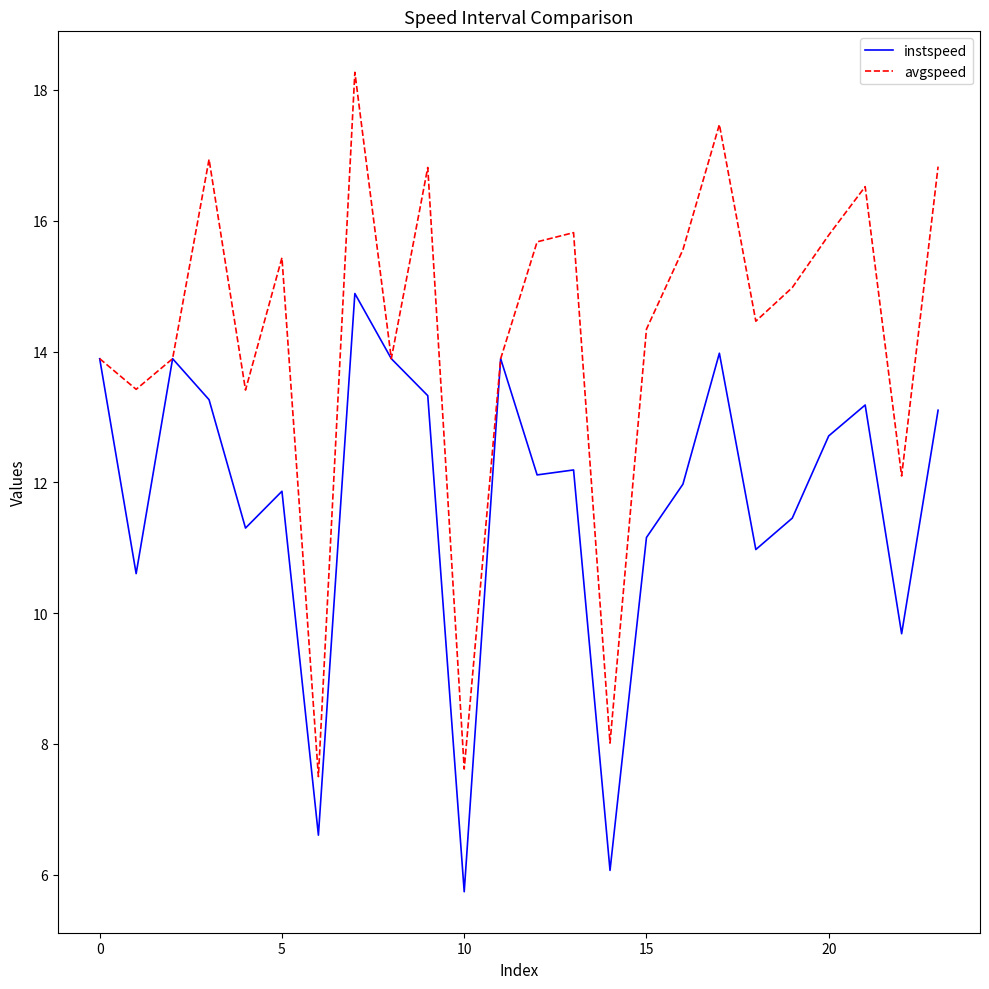

What is the minimum value for instspeed?

5.7